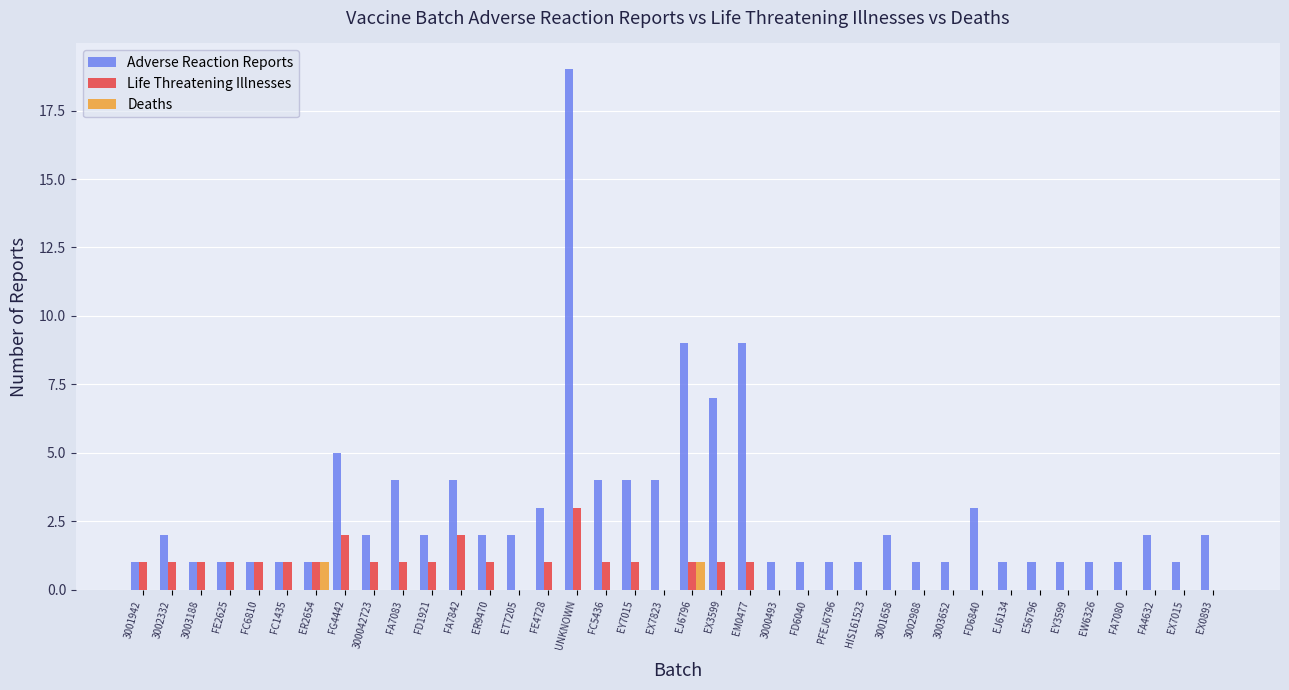

What are all the series names shown in the legend?

Adverse Reaction Reports, Life Threatening Illnesses, Deaths